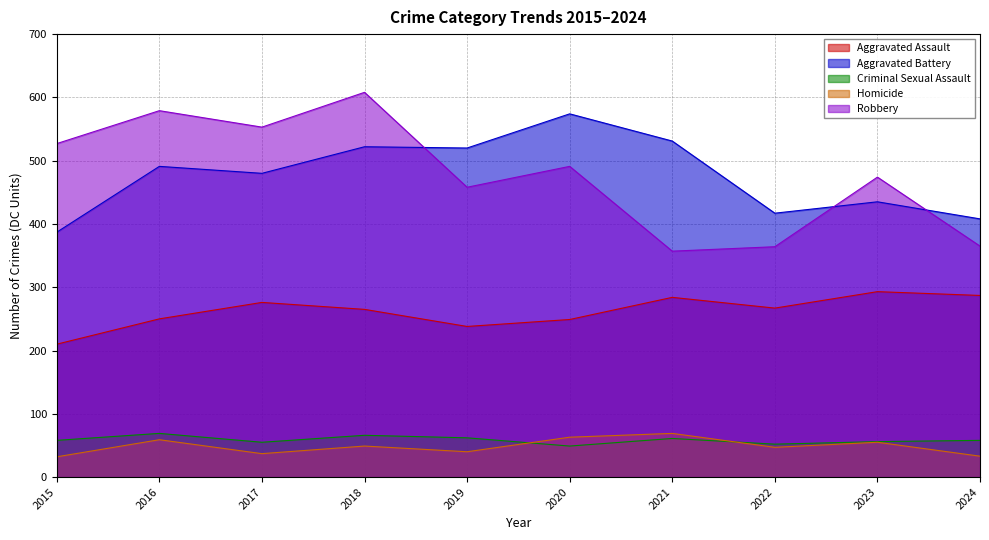

List the labels in order of Aggravated Assault value, smallest first.

2015, 2019, 2020, 2016, 2018, 2022, 2017, 2021, 2024, 2023